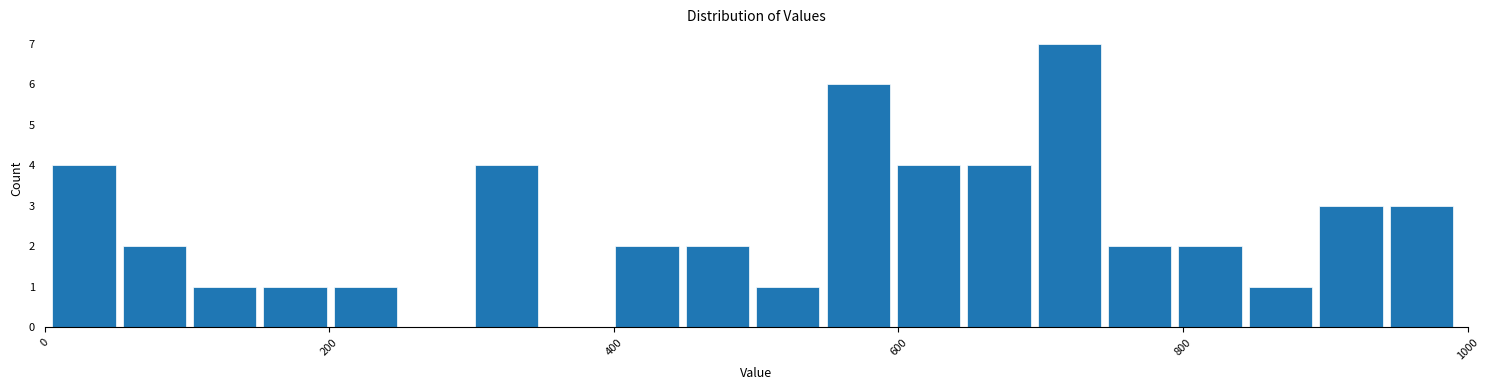

Read against the x-axis, roughly where is the centre of the tallest bar?

720